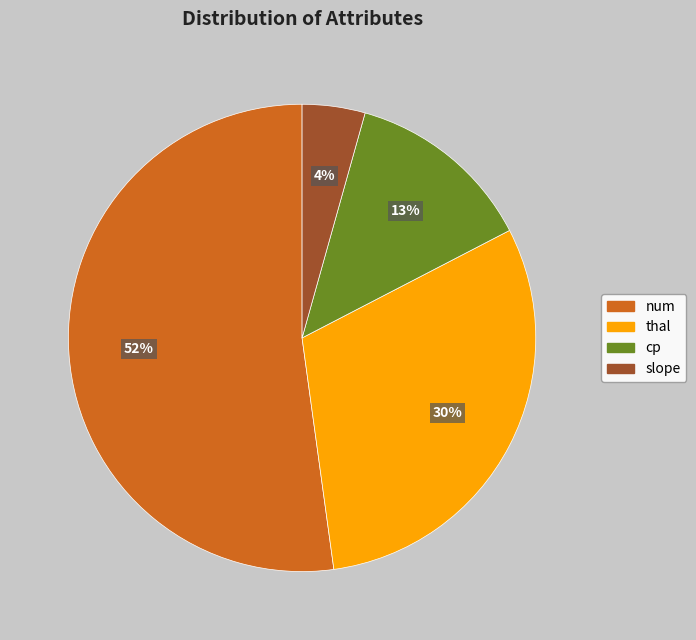

To the nearest percent, what is the average slice percentage?

25%